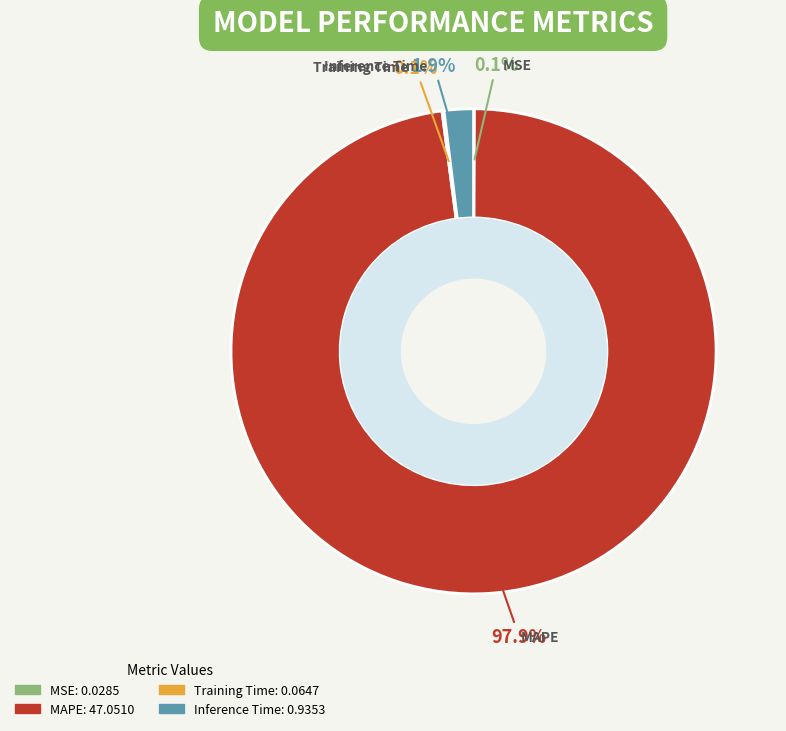

Is there a majority slice in this chart?

Yes